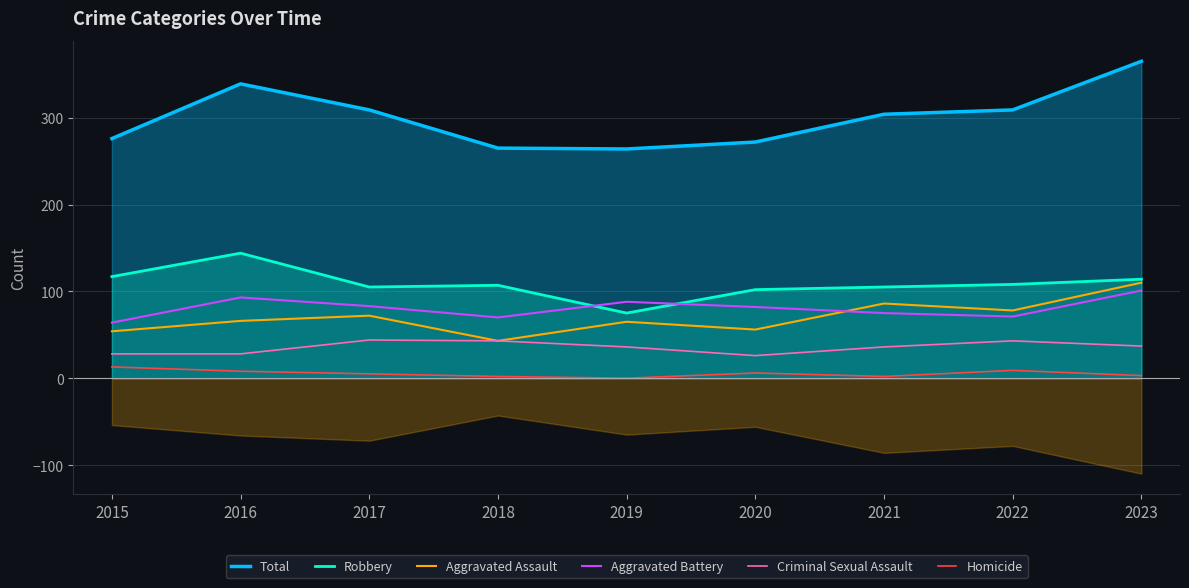

Which series has the largest total across all categories?

Total